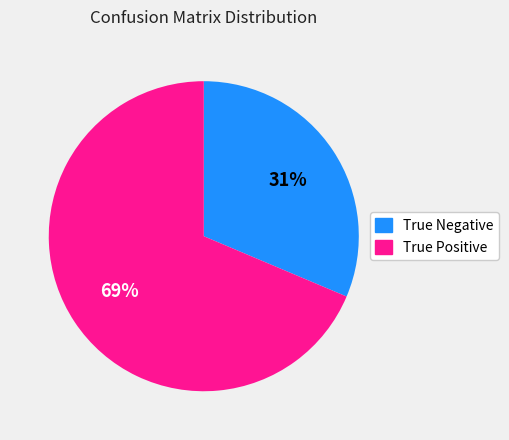

Is it true that True Negative is 31% of the pie?

True